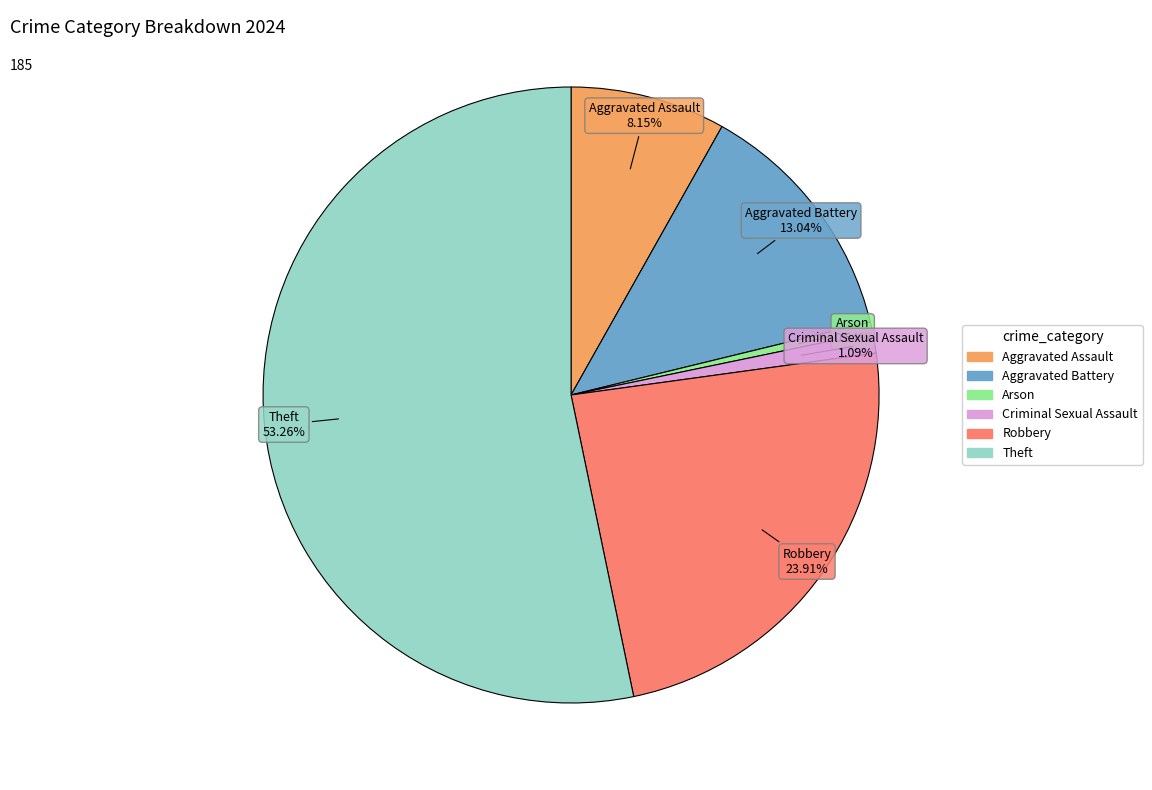

Which slice is the smallest?

Arson